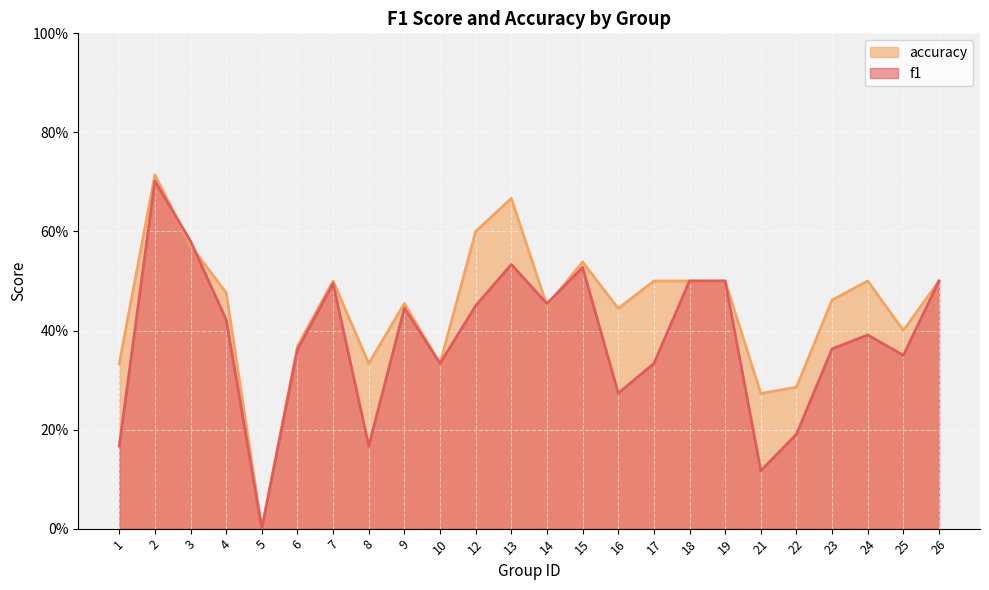

How many lines are shown in the chart?

2